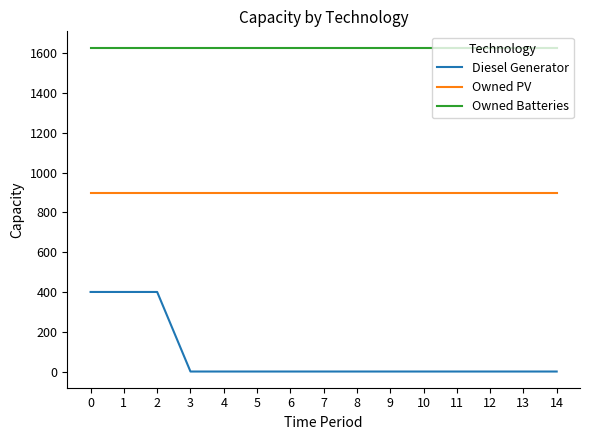

What is the difference between the highest and lowest values at 2?

1229